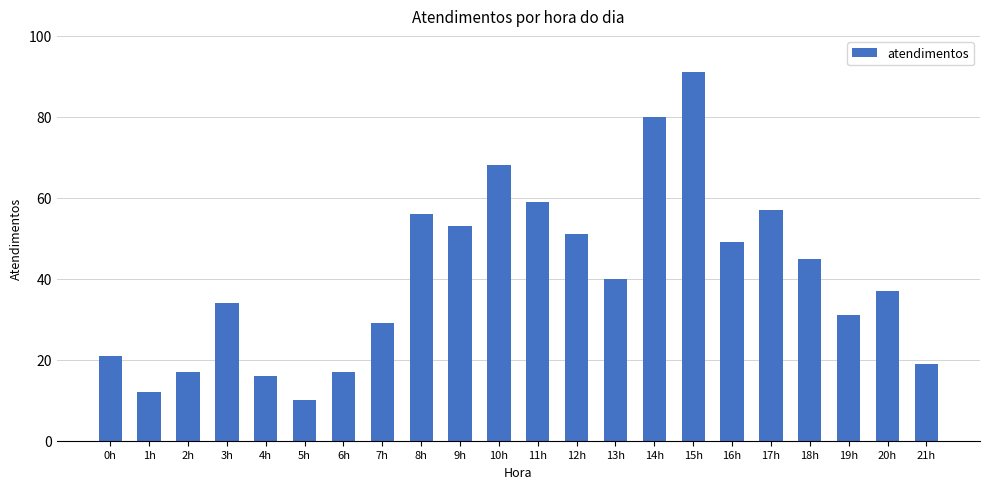

Where does the data first go above 40?

8h